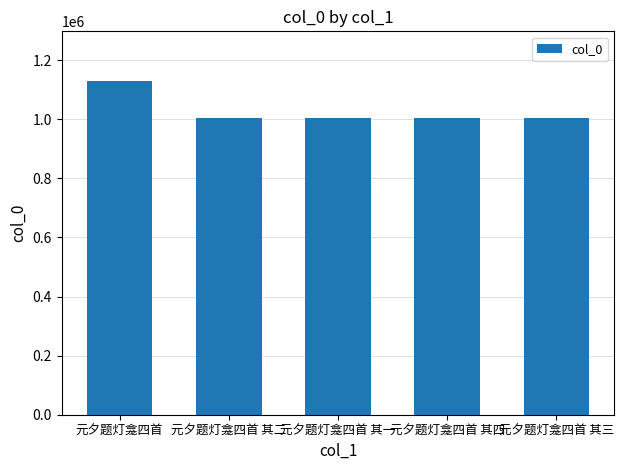

What is the difference between the values at 元夕题灯龛四首 and 元夕题灯龛四首 其四?

124492